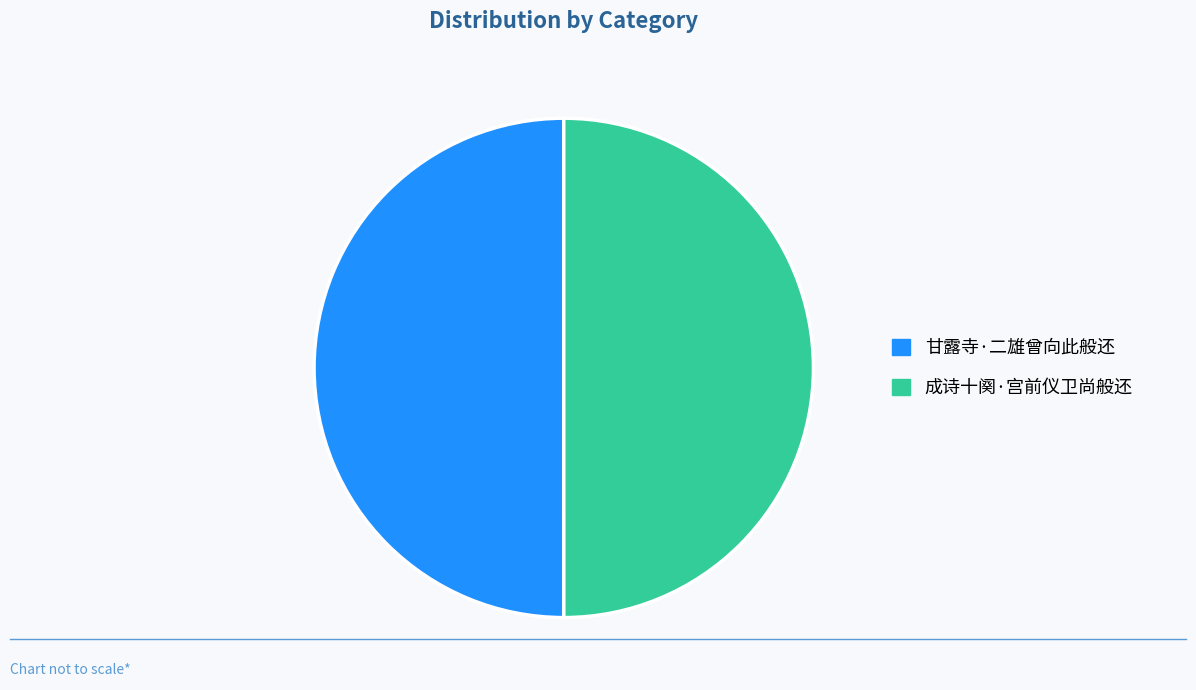

True or false: 甘露寺·二雄曾向此般还 accounts for 43% of the total.

False